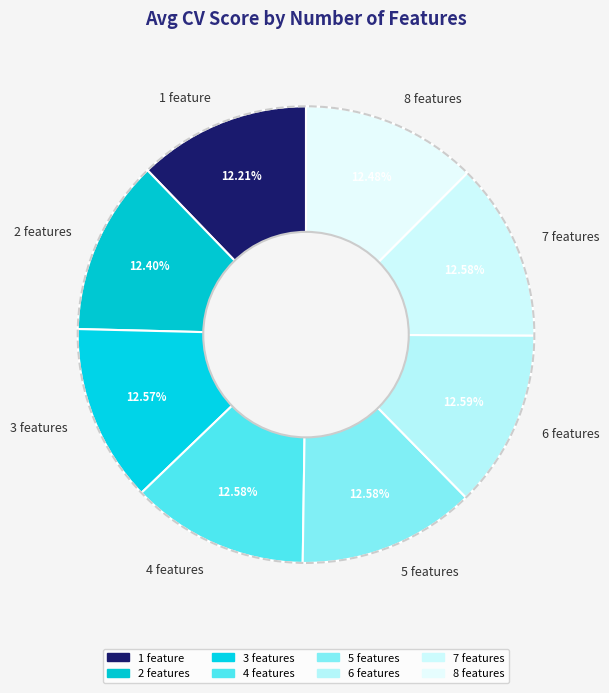

What percentage is NOT represented by 6 features?

87.4%